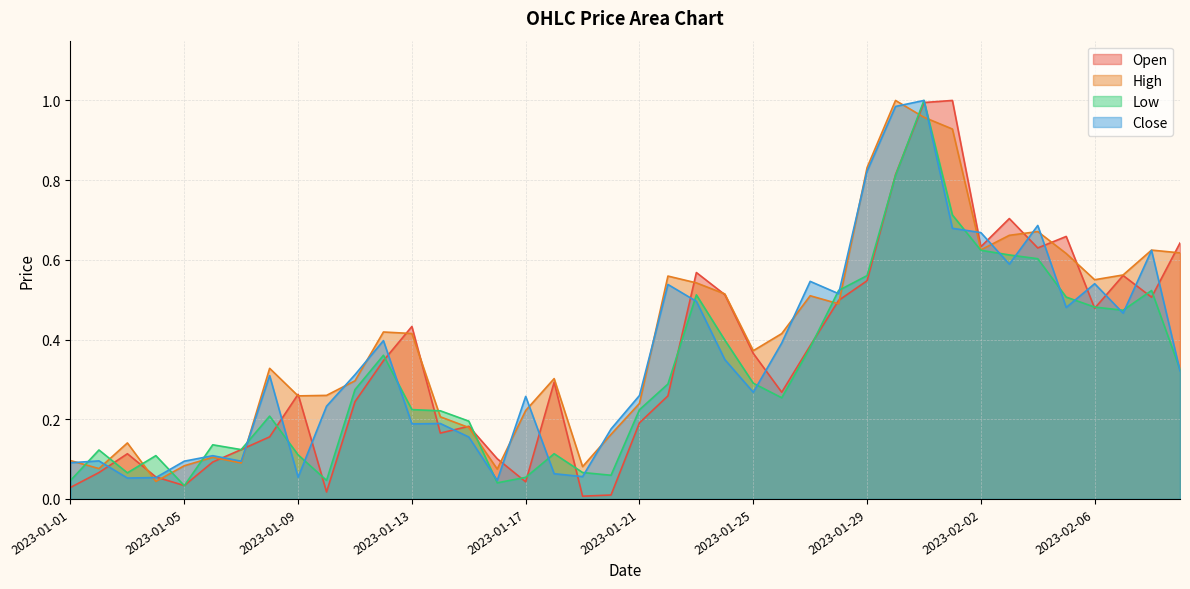

What is the total value across all series at 2023-01-01?

0.3